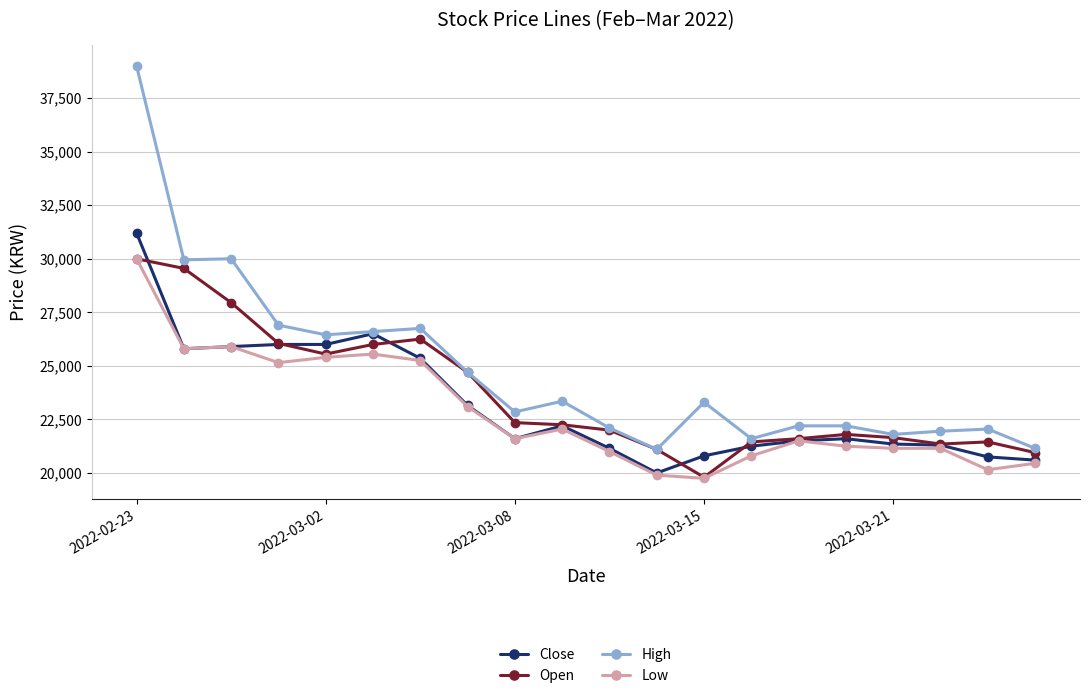

What is the difference between the maximum and second lowest values in the Low series?

10100